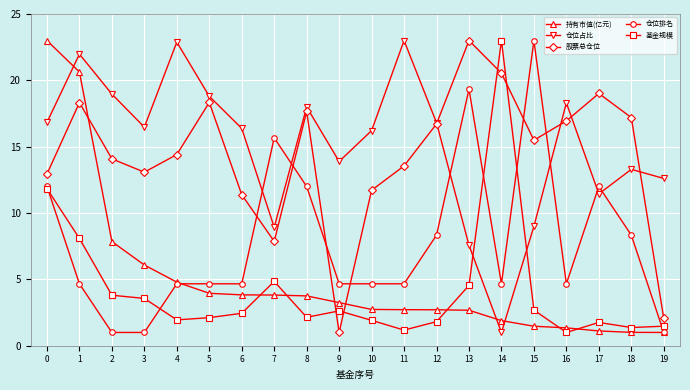

The 基金规模 series shows 2.4 at 6. True or false?

True